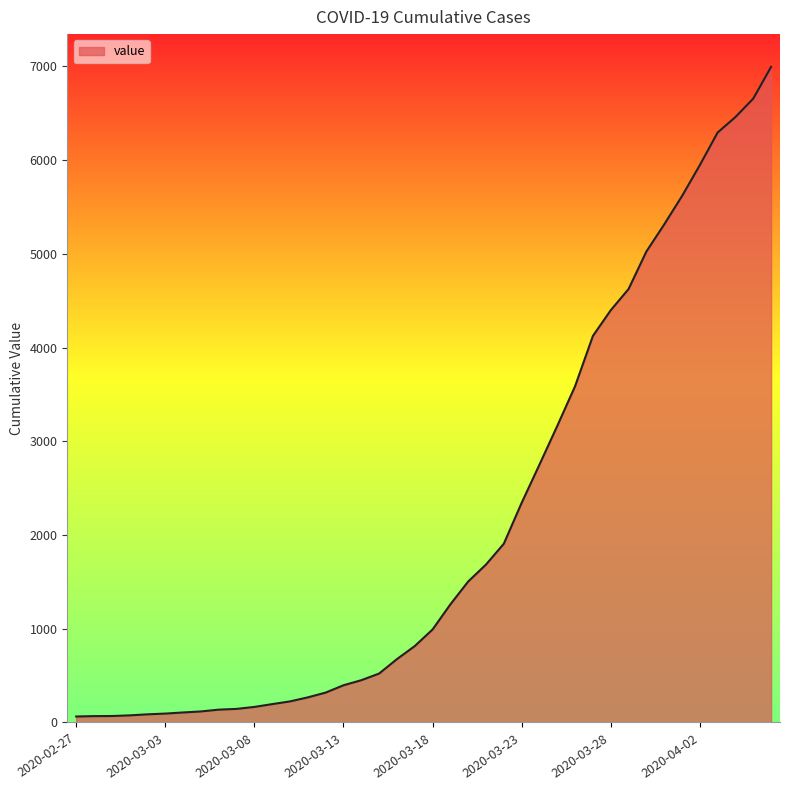

What is the value of the 18th point from the left?

522